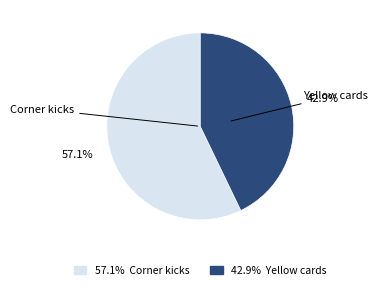

Which category has the biggest portion of the pie?

Corner kicks